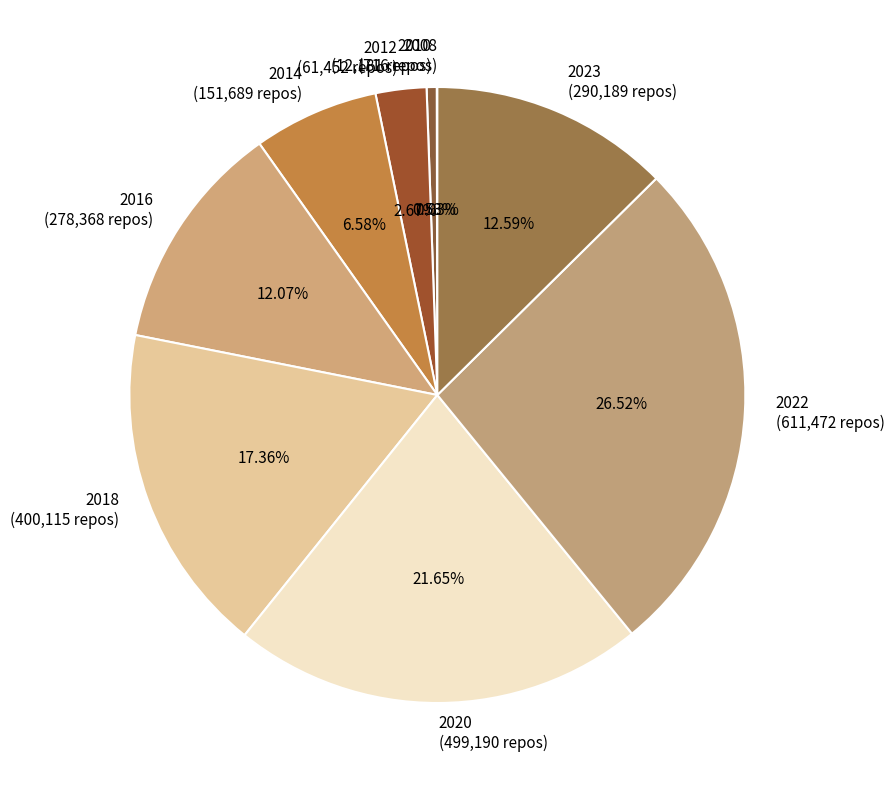

Does any single category account for the majority?

No